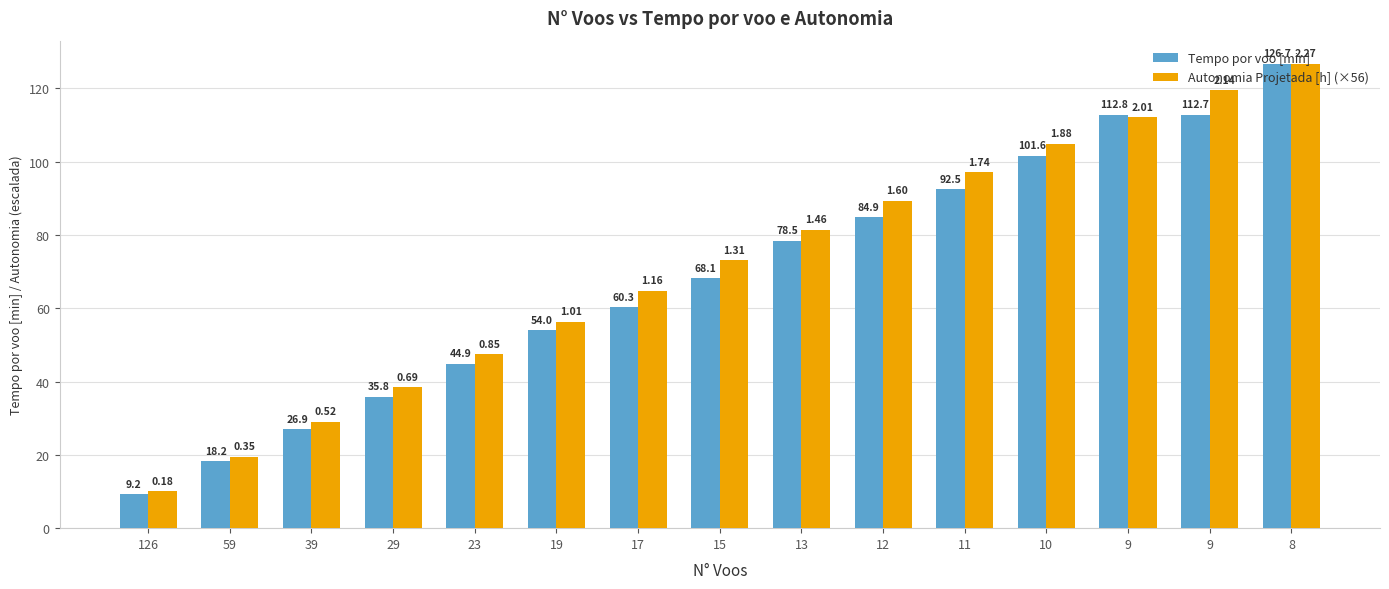

Rank the series at 19 from lowest to highest value.

Tempo por voo [min], Autonomia Projetada [h] (×56)